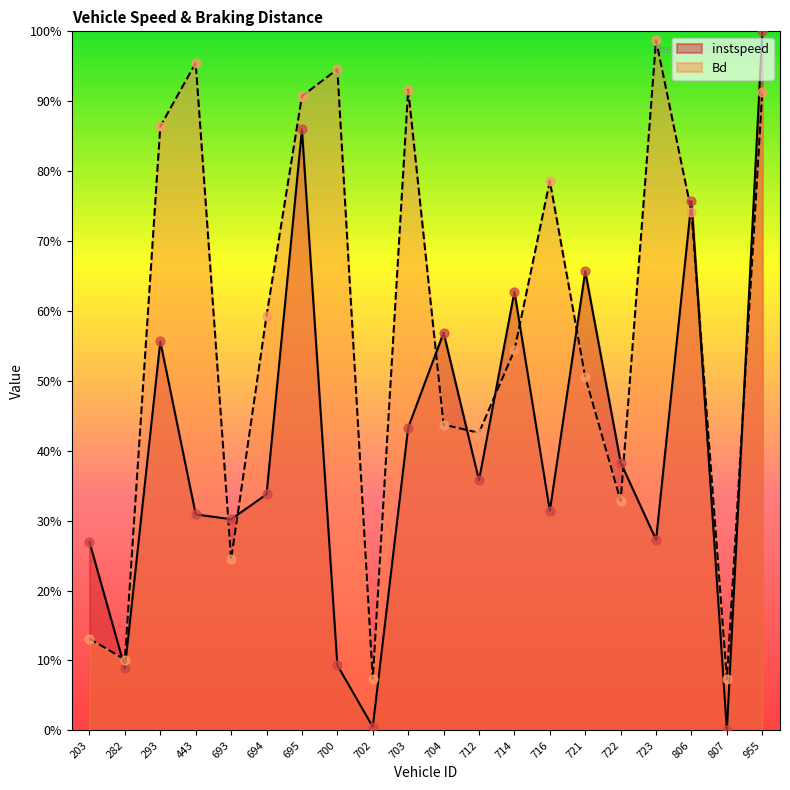

What are all the series names shown in the legend?

instspeed, Bd